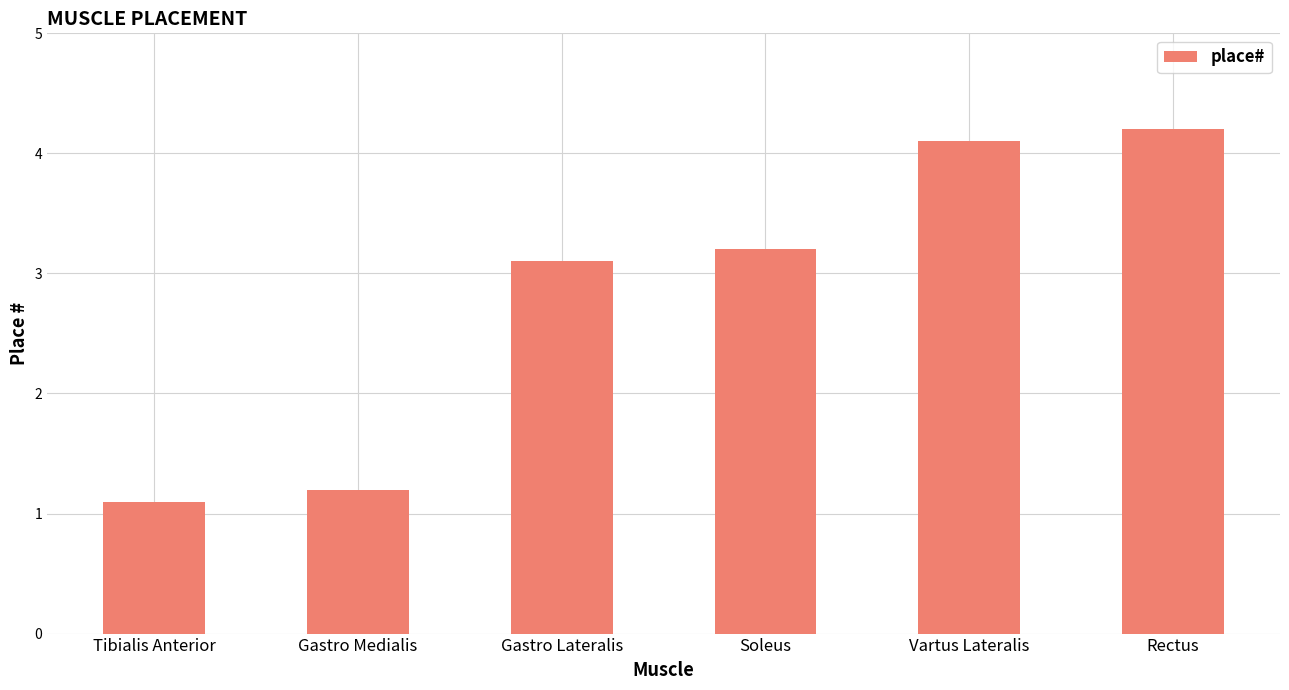

What is the smallest value displayed?

1.1